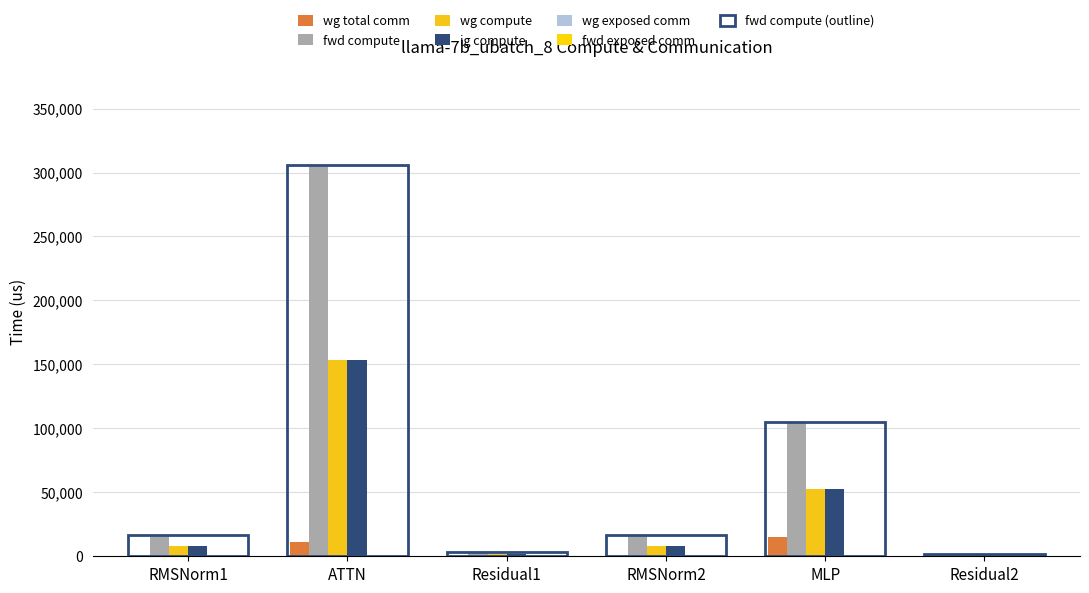

How many groups of bars are there?

6